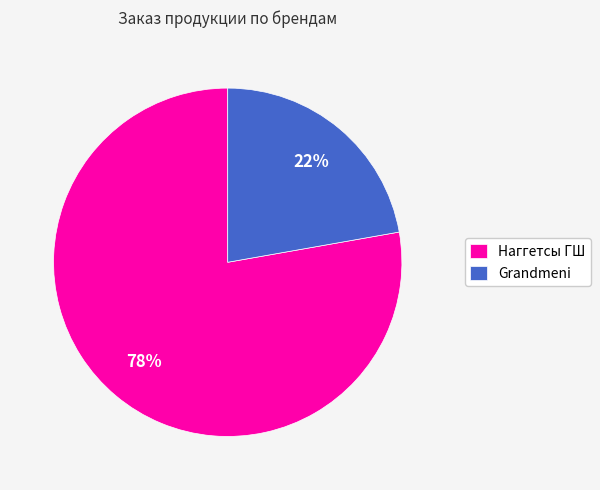

To the nearest percent, what is the difference between the Наггетсы ГШ and Grandmeni slice percentages?

56%